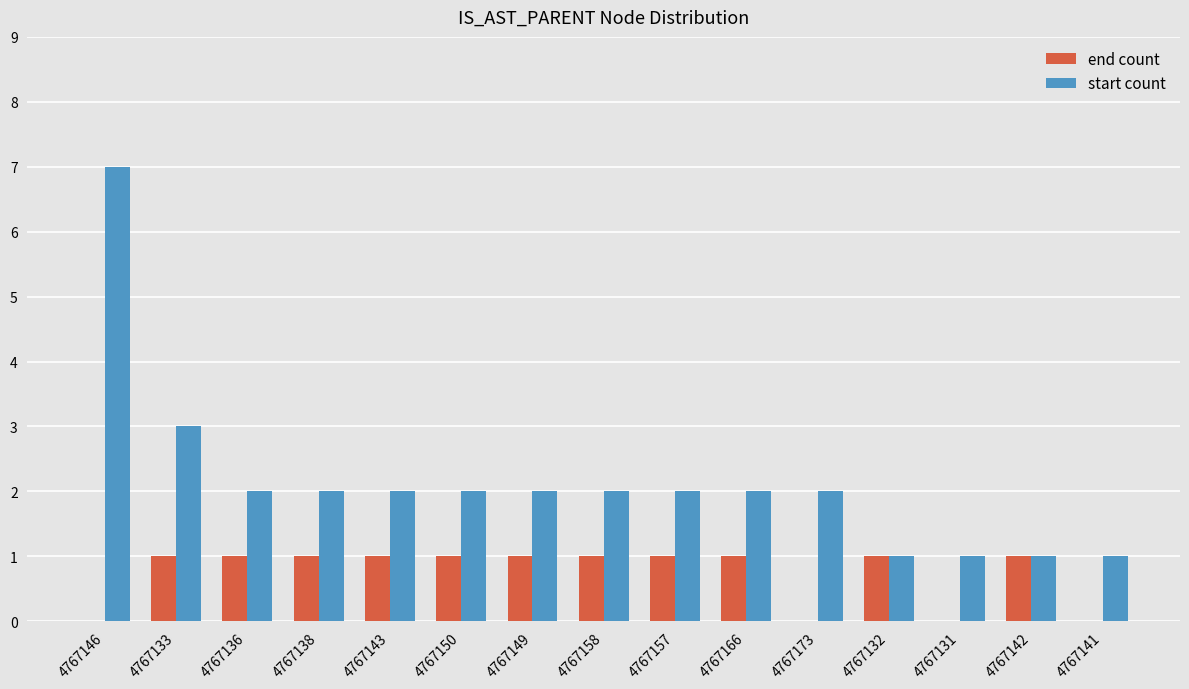

How many end count values are between 0 and 1?

15